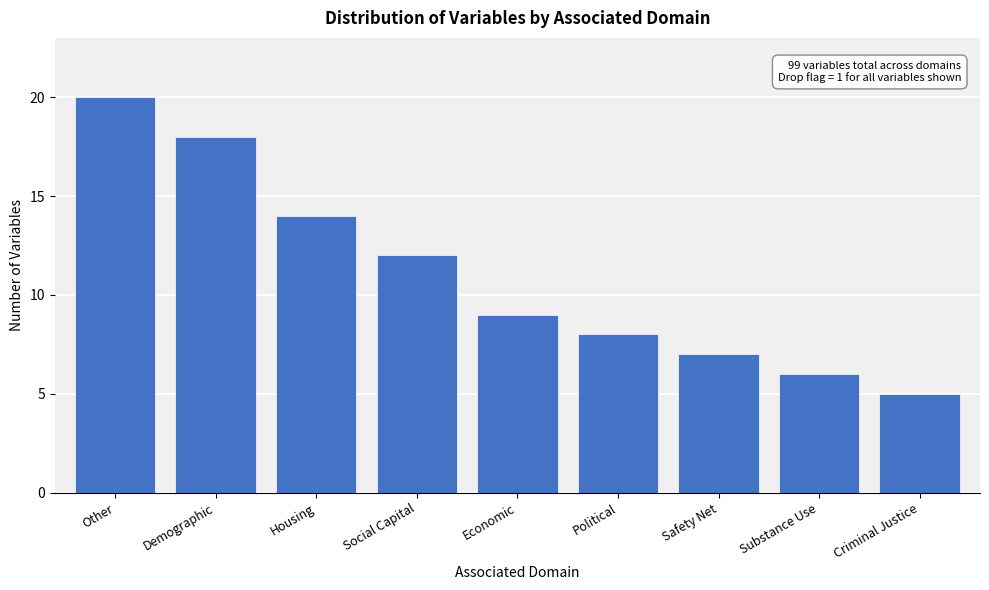

Reading left to right, list all the values displayed in this chart.

20	18	14	12	9	8	7	6	5